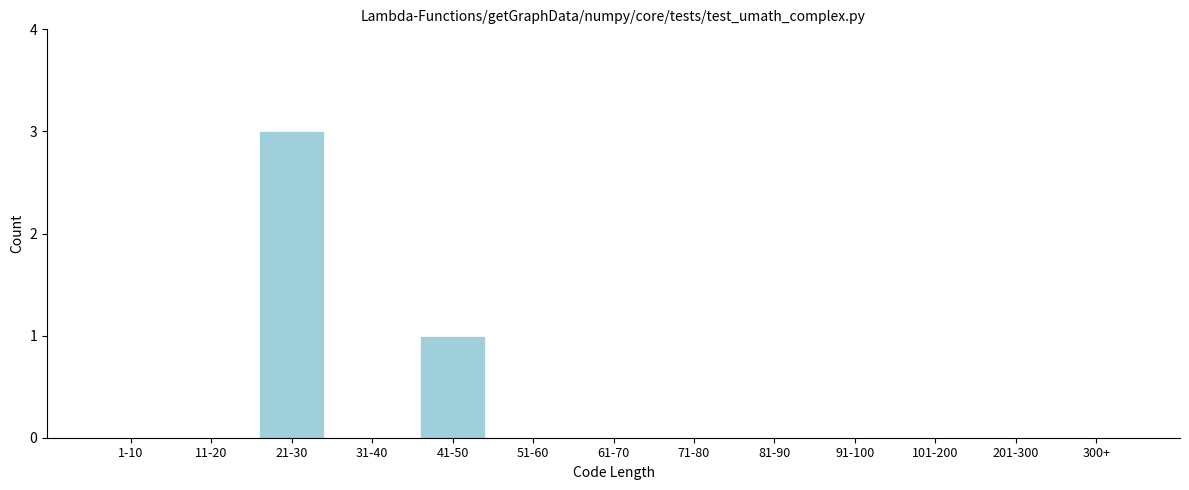

Reading left to right, extract all data points from this chart.

1-10=0	11-20=0	21-30=3	31-40=0	41-50=1	51-60=0	61-70=0	71-80=0	81-90=0	91-100=0	101-200=0	201-300=0	300+=0